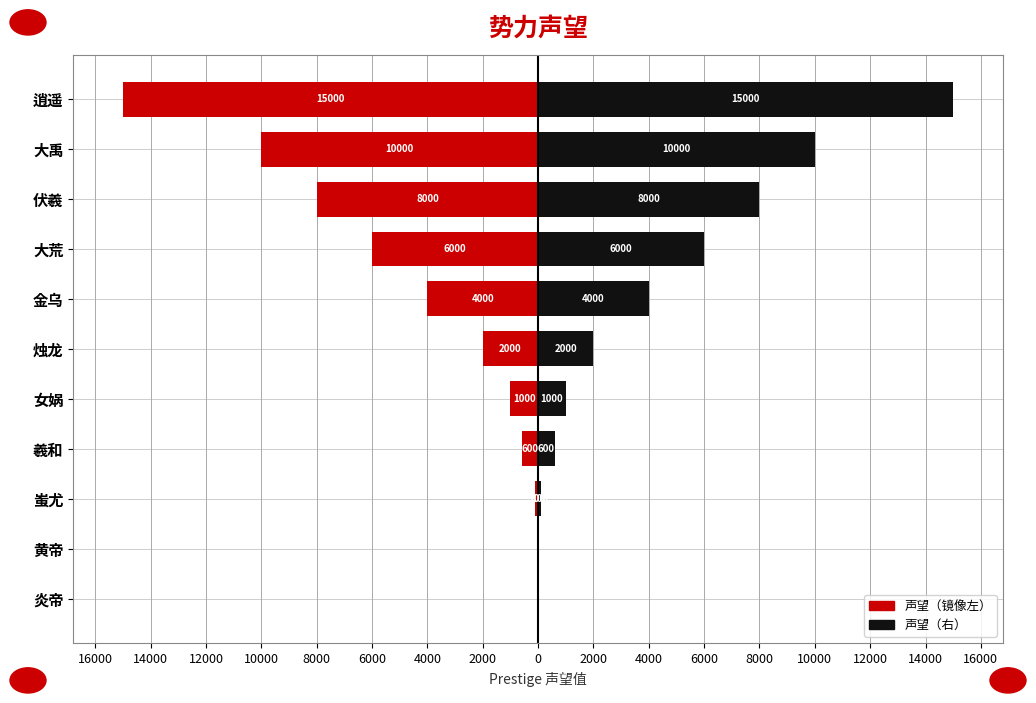

Between 烛龙 and 伏羲, which is larger?

烛龙